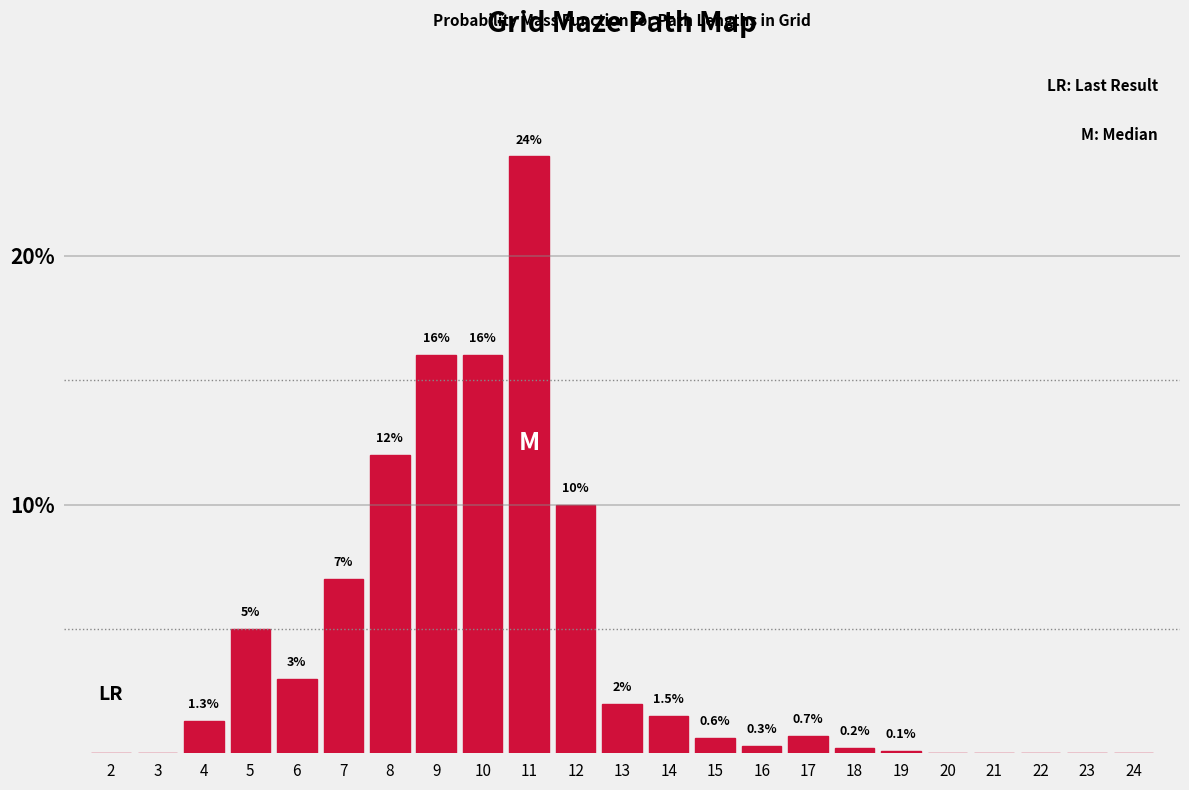

Reading right to left, transcribe all the data shown in this chart.

24=0.0	23=0.0	22=0.0	21=0.0	20=0.0	19=0.1	18=0.2	17=0.7	16=0.3	15=0.6	14=1.5	13=2.0	12=10.0	11=24.0	10=16.0	9=16.0	8=12.0	7=7.0	6=3.0	5=5.0	4=1.3	3=0.0	2=0.0